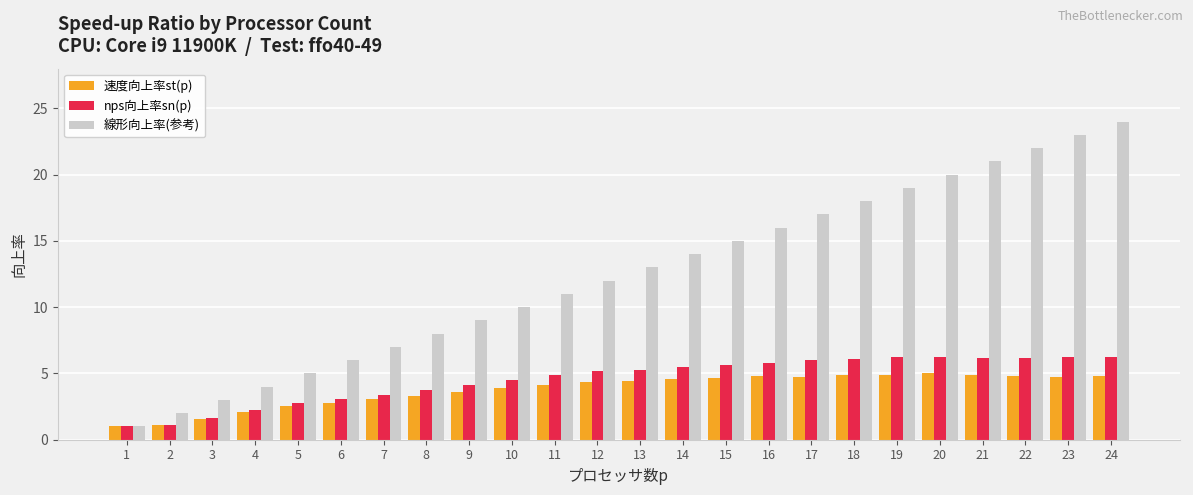

List the labels in order of 線形向上率(参考) value, largest first.

24, 23, 22, 21, 20, 19, 18, 17, 16, 15, 14, 13, 12, 11, 10, 9, 8, 7, 6, 5, 4, 3, 2, 1